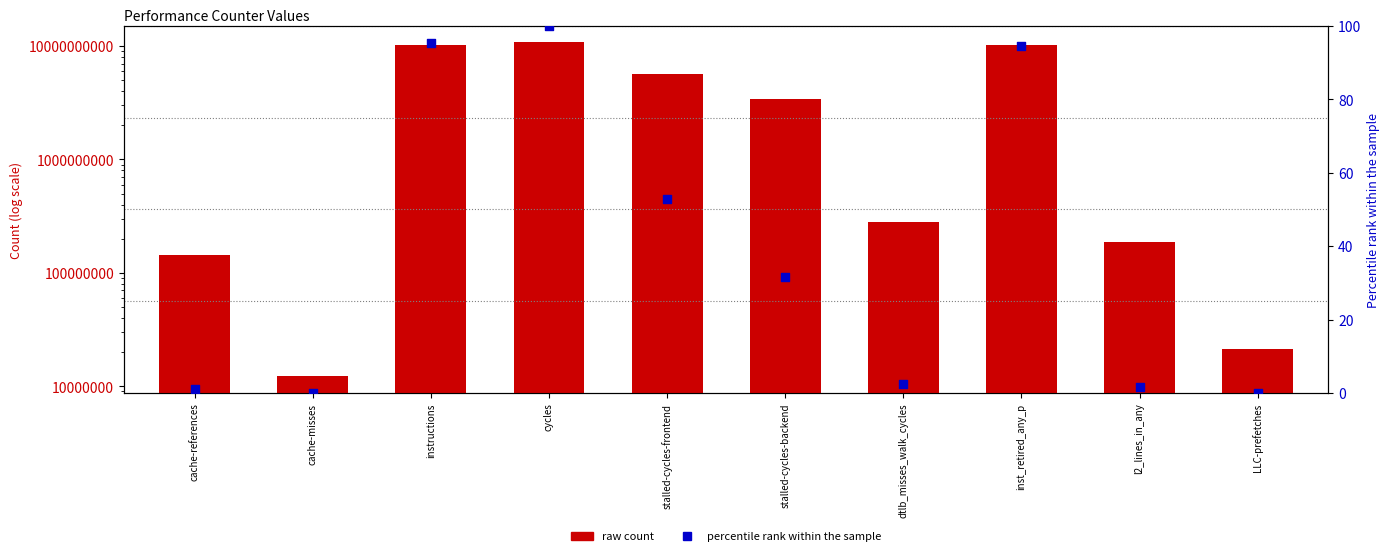

Which series contains the highest Y value?

raw count